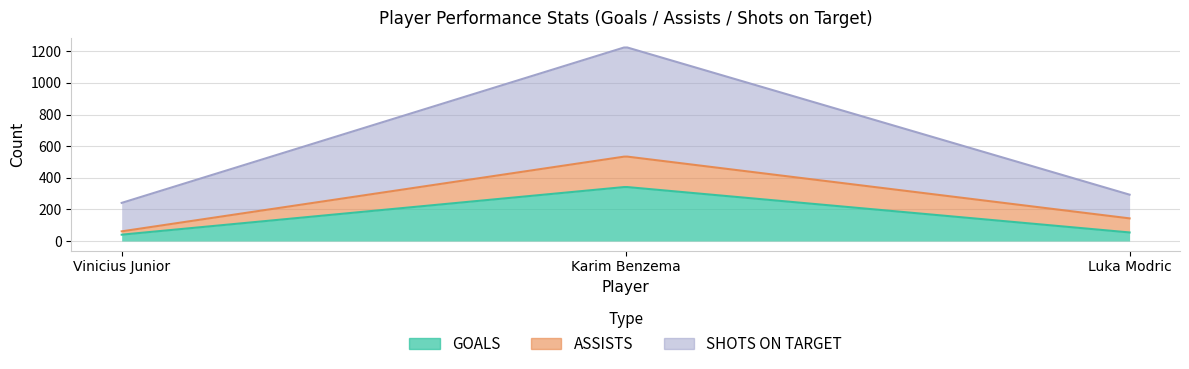

At how many categories does at least one series exceed 527?

1